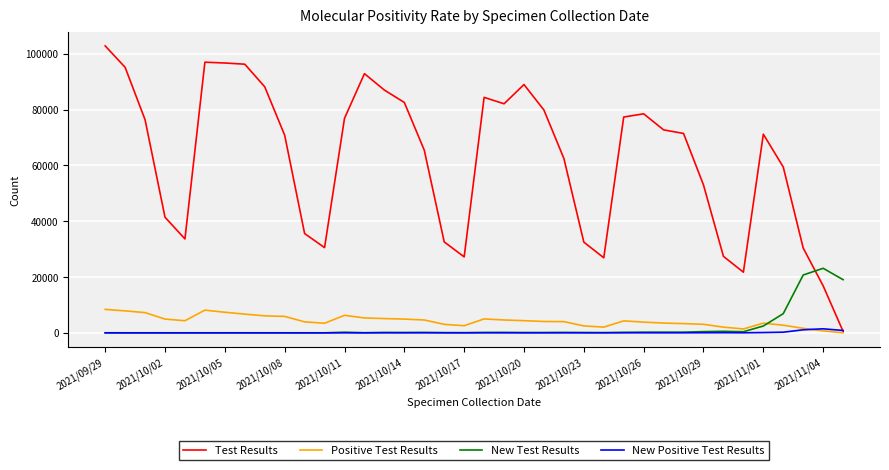

Which series has the largest total across all categories?

Test Results